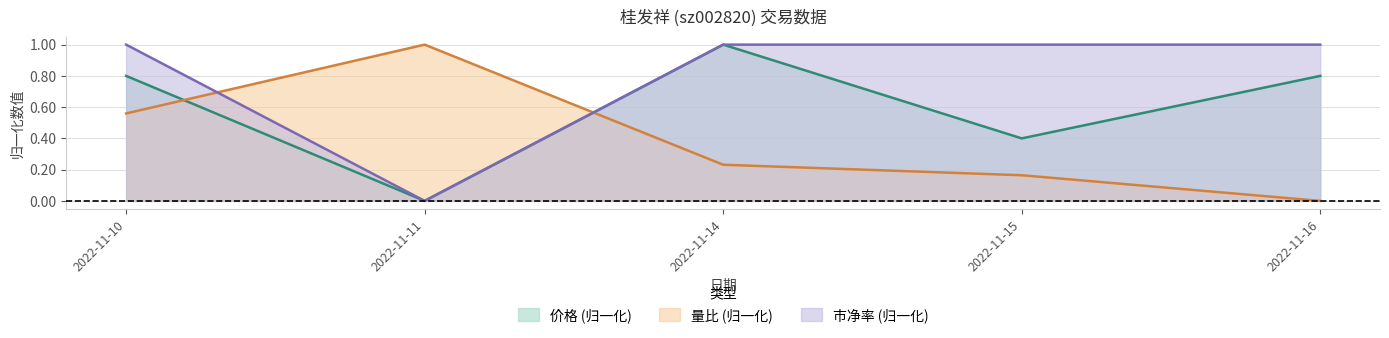

At which category does 市净率 reach its first local valley?

2022-11-11